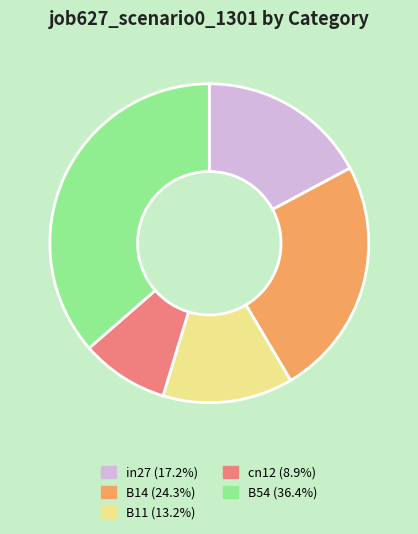

Is B54 (36.4%) the majority of the pie?

No